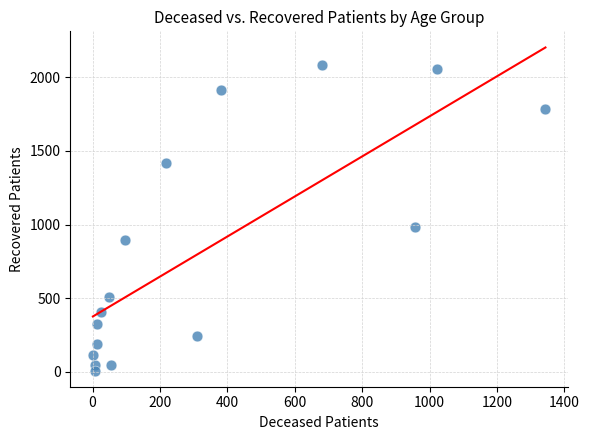

What is the range of Y values (max minus min)?

2077